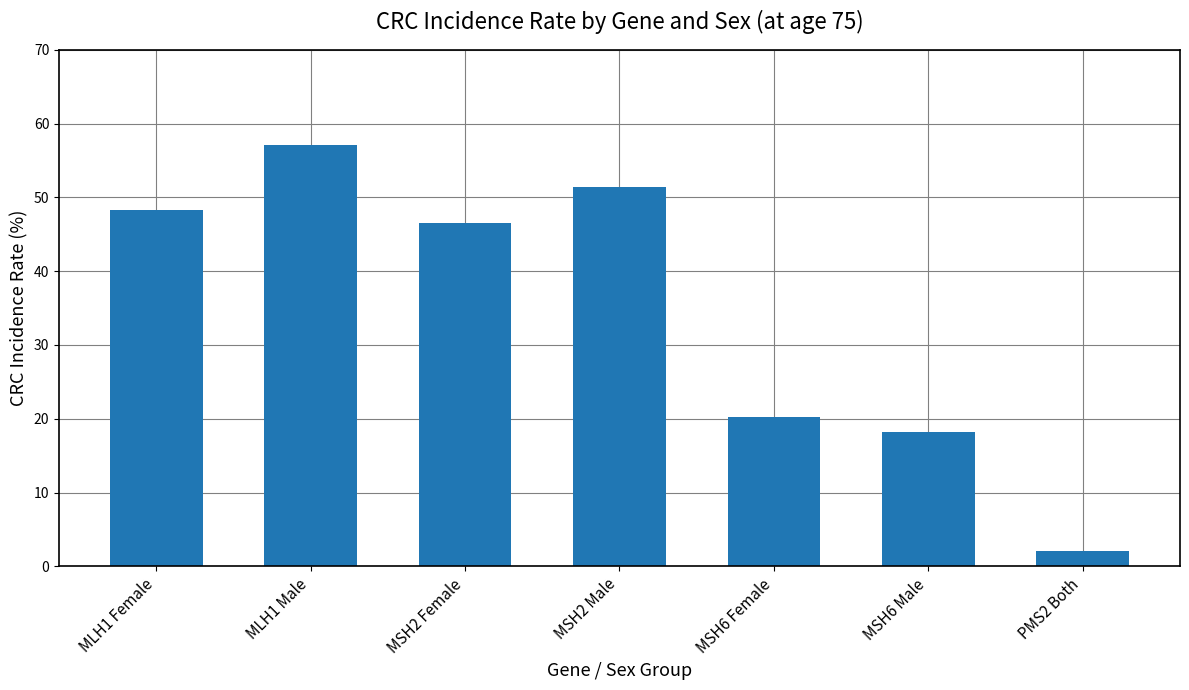

Approximately how many times larger is the value at MLH1 Male compared to MSH6 Female?

2.8